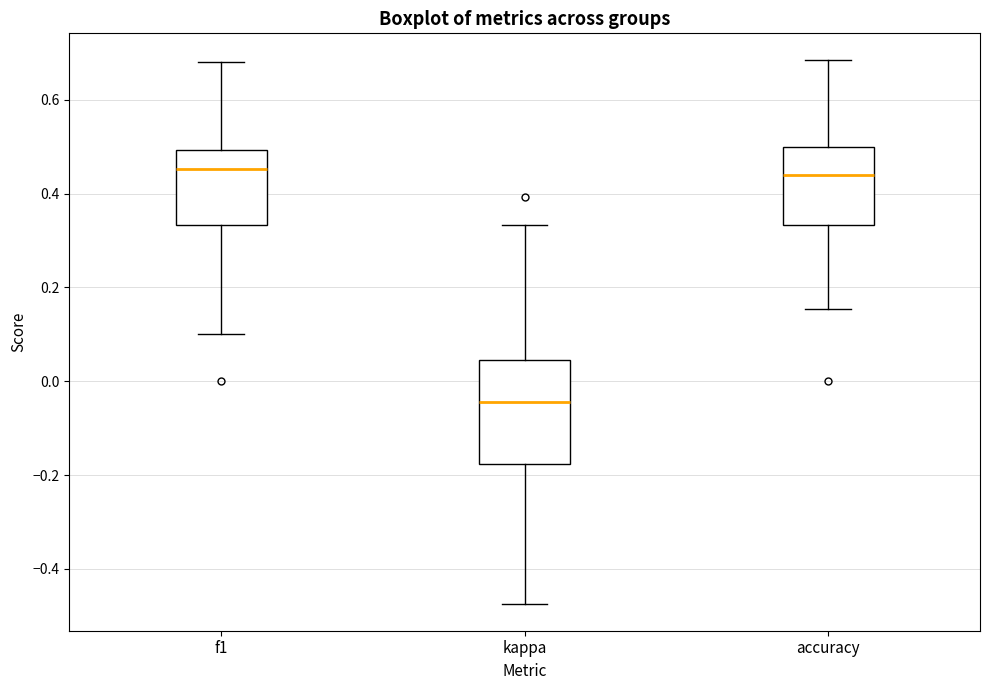

Comparing the boxes themselves (not the whiskers), which one is the tallest?

kappa